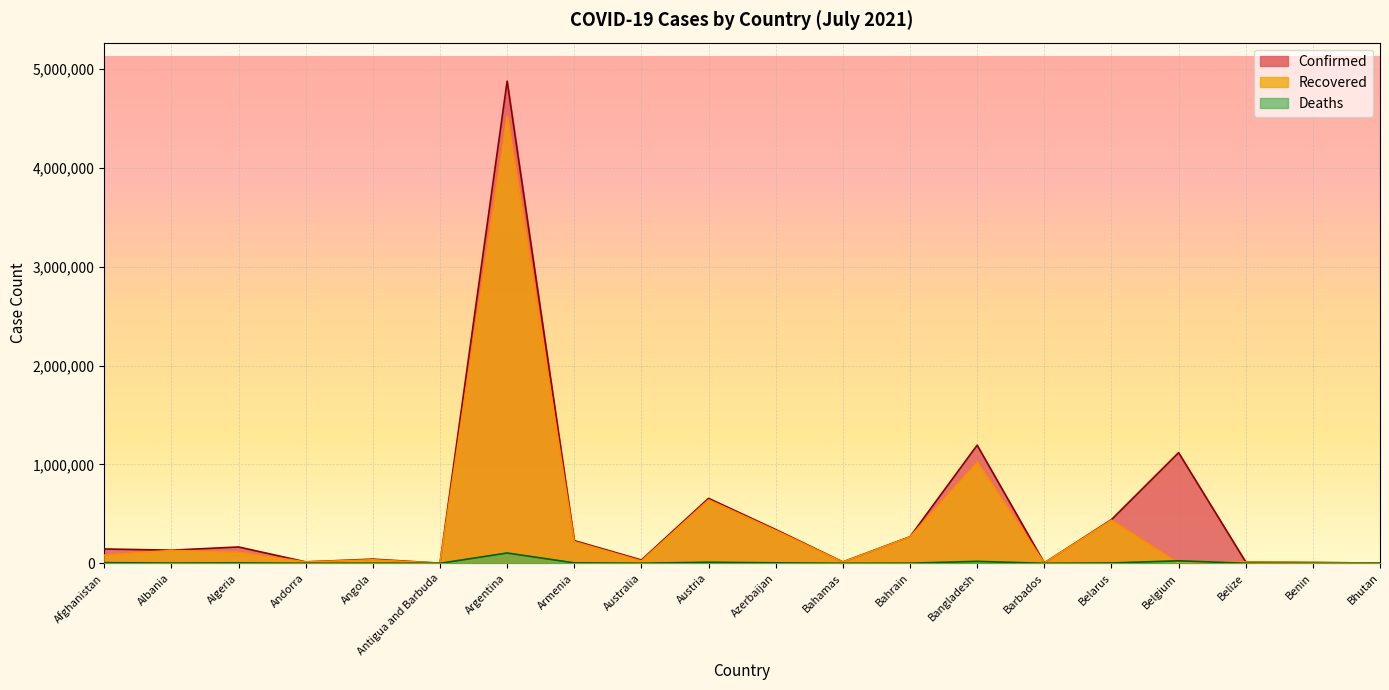

Reading right to left, transcribe all the data shown in this chart.

Confirmed: Bhutan=2500	Benin=8324	Belize=13983	Belgium=1119030	Belarus=441881	Barbados=4359	Bangladesh=1194752	Bahrain=268731	Bahamas=14252	Azerbaijan=341183	Austria=656949	Australia=33473	Armenia=229090	Argentina=4875927	Antigua and Barbuda=1288	Angola=42110	Andorra=14586	Algeria=165204	Albania=132922	Afghanistan=145008
Recovered: Bhutan=2275	Benin=8125	Belize=13255	Belgium=0	Belarus=435842	Barbados=4146	Bangladesh=1022414	Bahrain=266497	Bahamas=12298	Azerbaijan=332259	Austria=641541	Australia=24013	Armenia=219280	Argentina=4519922	Antigua and Barbuda=1229	Angola=35742	Andorra=14113	Algeria=112050	Albania=130166	Afghanistan=82586
Deaths: Bhutan=2	Benin=107	Belize=333	Belgium=25230	Belarus=3413	Barbados=48	Bangladesh=19779	Bahrain=1383	Bahamas=284	Azerbaijan=5011	Austria=10737	Australia=921	Armenia=4597	Argentina=104352	Antigua and Barbuda=43	Angola=994	Andorra=127	Algeria=4112	Albania=2456	Afghanistan=6515